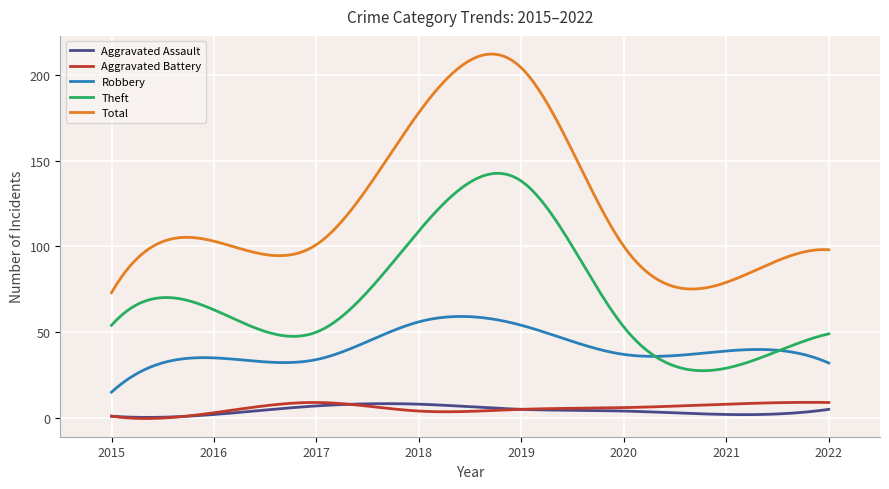

How many categories are shown in the chart?

300